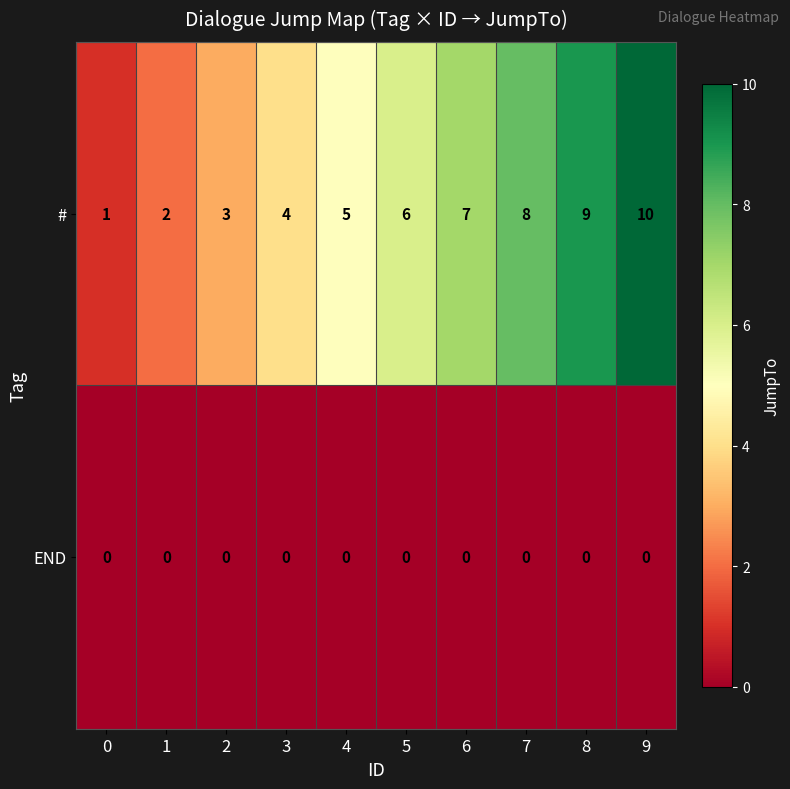

Rank the series by their average value, from lowest to highest.

END, #